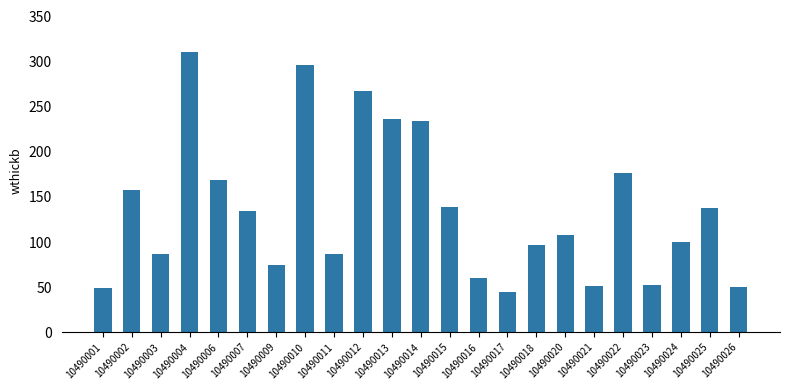

What is the approximate value at 10490007?

134.6